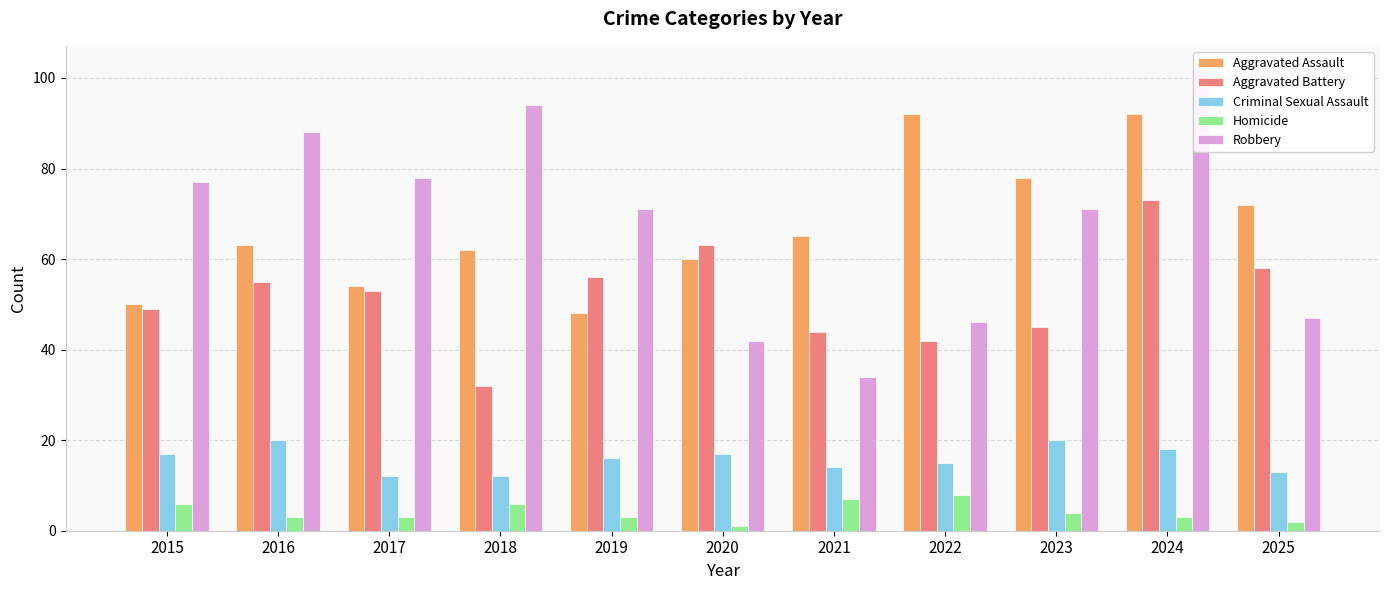

How many distinct data groups are displayed?

5